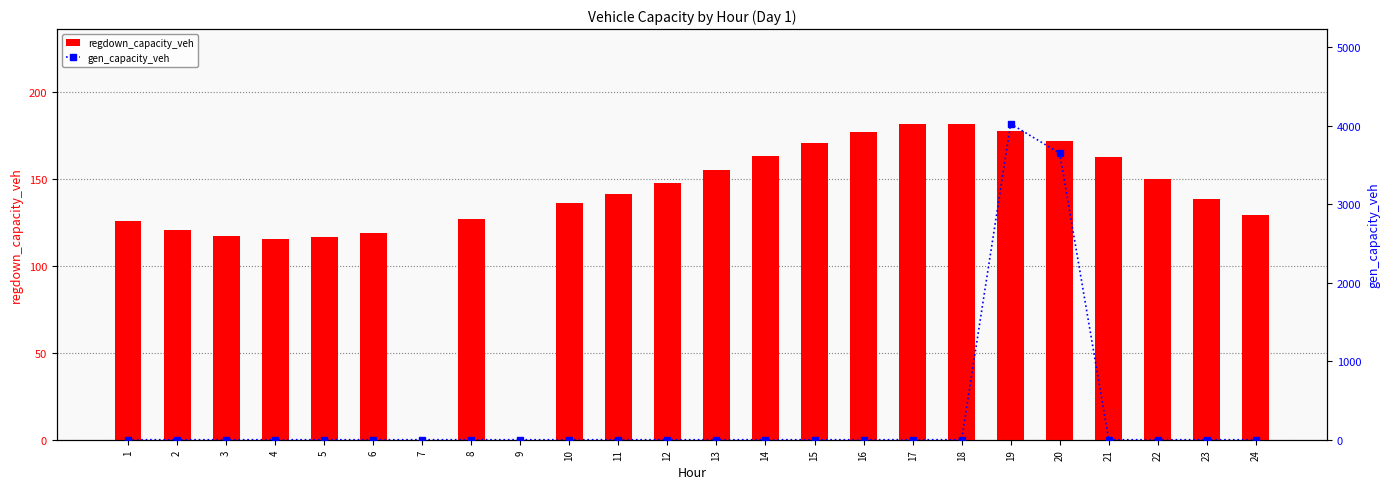

The regdown_capacity_veh series shows 129.1 at 24. True or false?

True